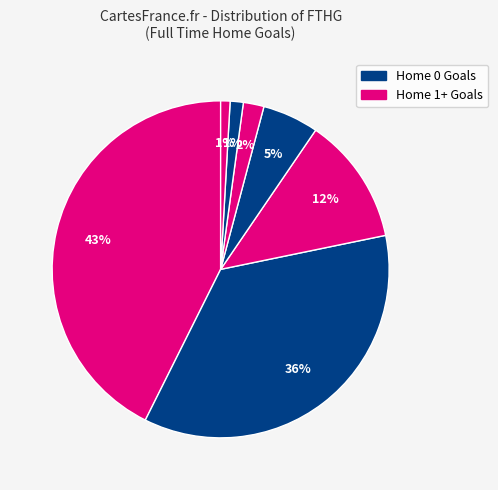

How many segments does this pie chart have?

7